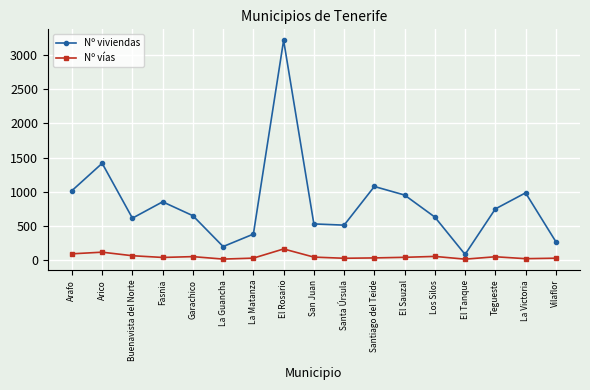

What is the label of the 13th point from the left?

Los Silos